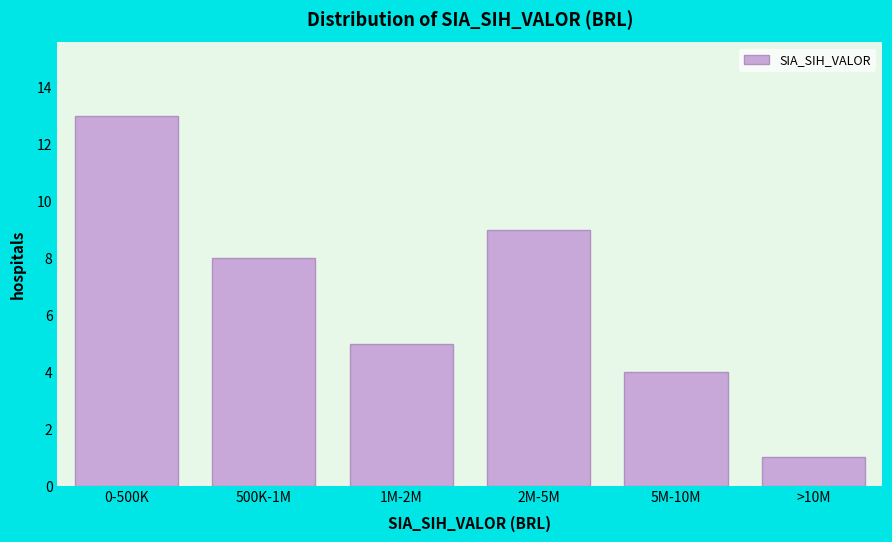

Reading left to right, what are all the values shown in this chart?

13	8	5	9	4	1